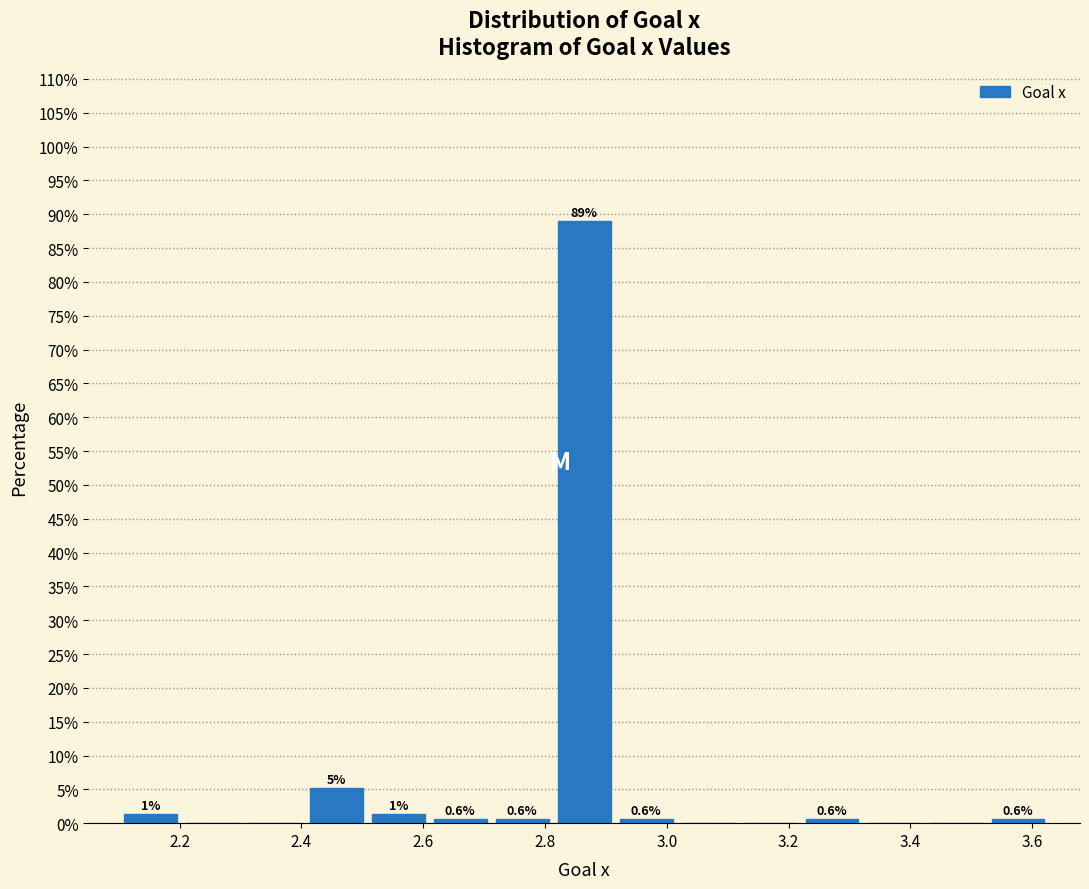

Which range on the x-axis has the tallest bar?

2.82 to 2.92